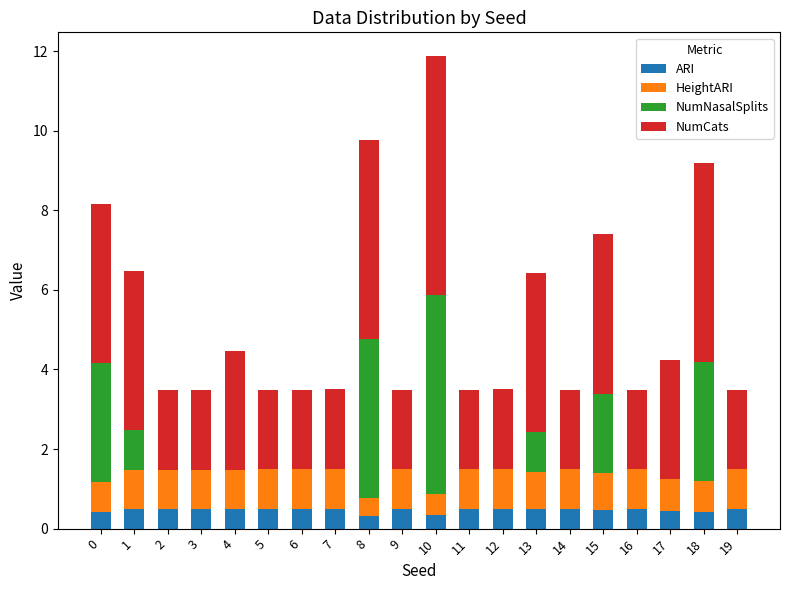

What is the highest value of the ARI series?

0.5